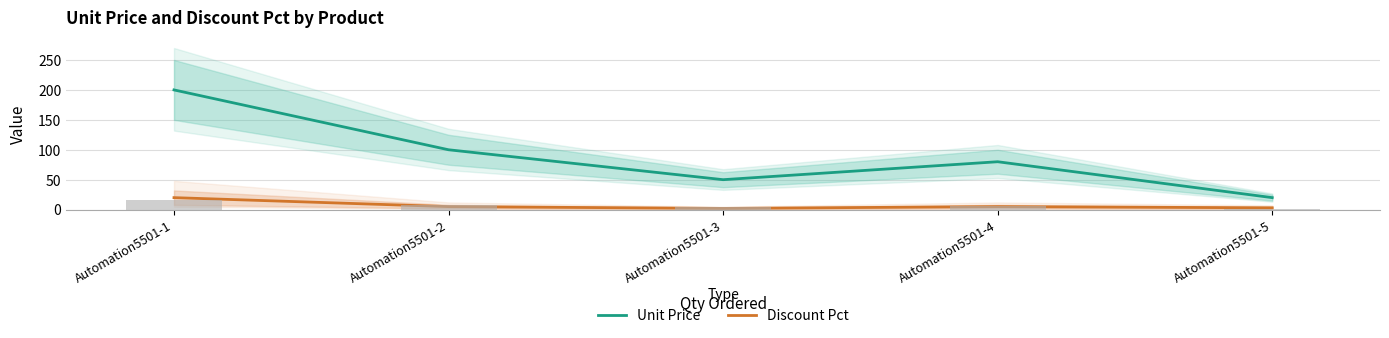

Between Automation5501-1 and Automation5501-3, which is larger?

Automation5501-1